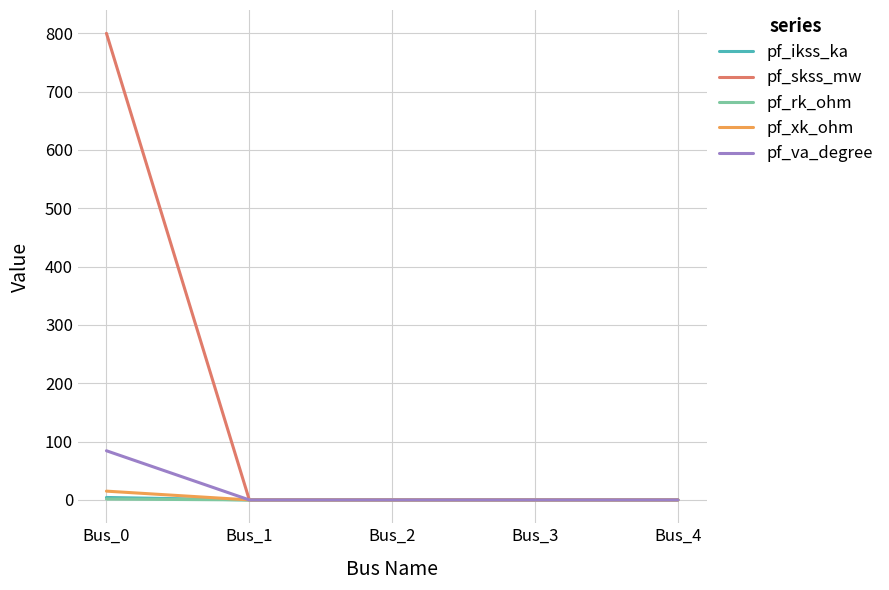

Which series has the largest total across all categories?

pf_skss_mw